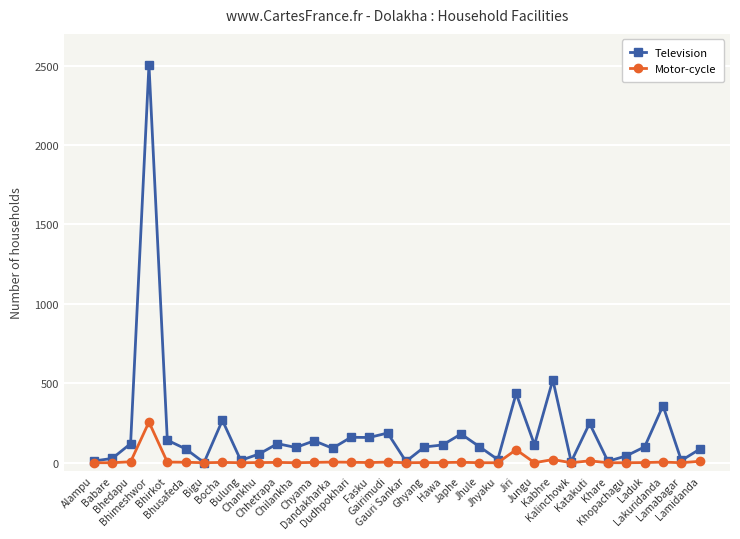

True or false: Motor-cycle has more than 1 points higher than both neighbors.

True